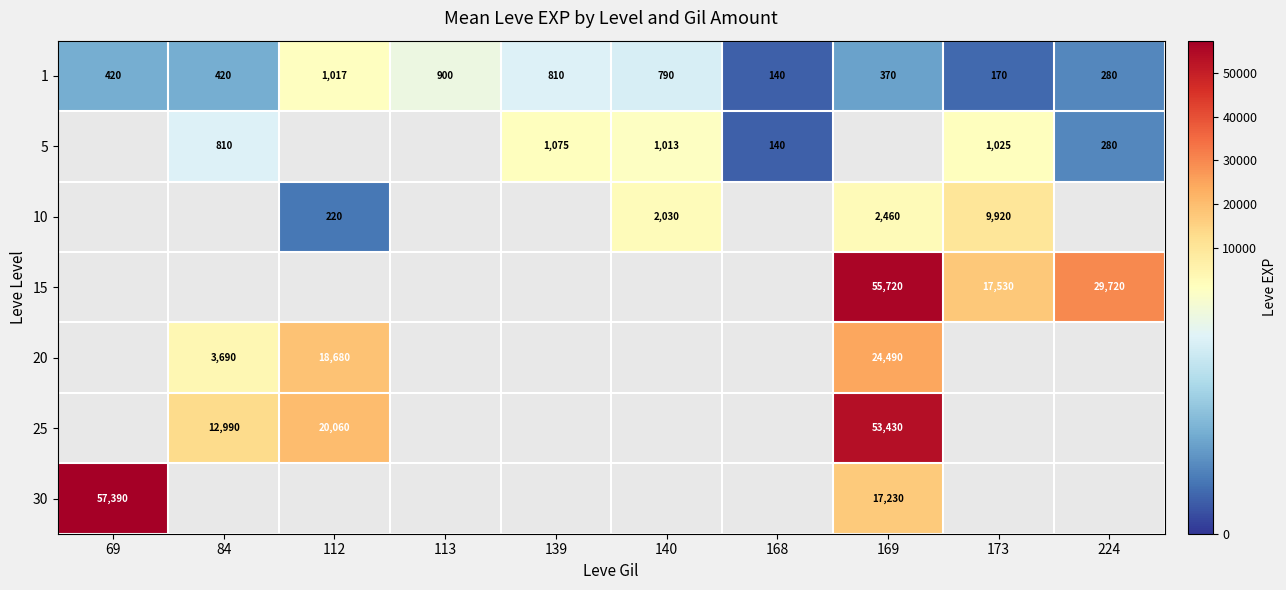

The value of 1 at 84 is 210. True or false?

False